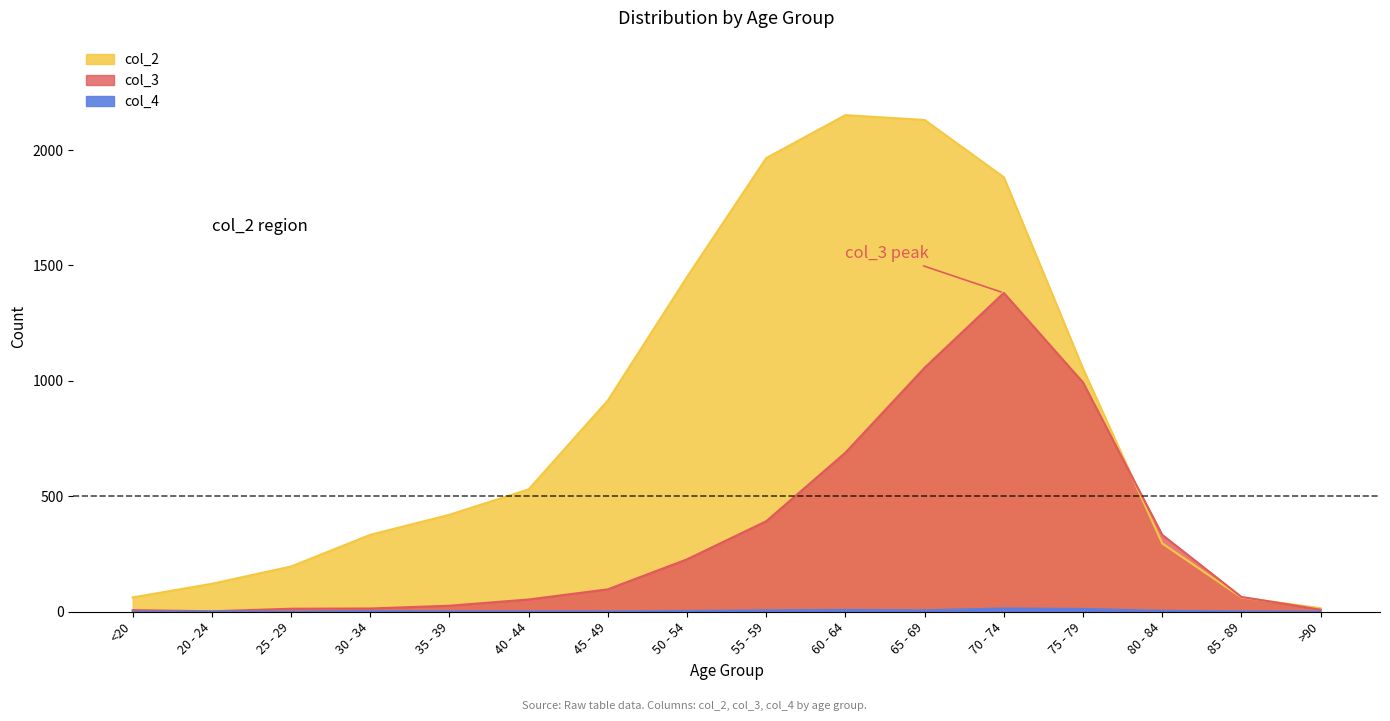

What is the average value of the col_3 series?

335